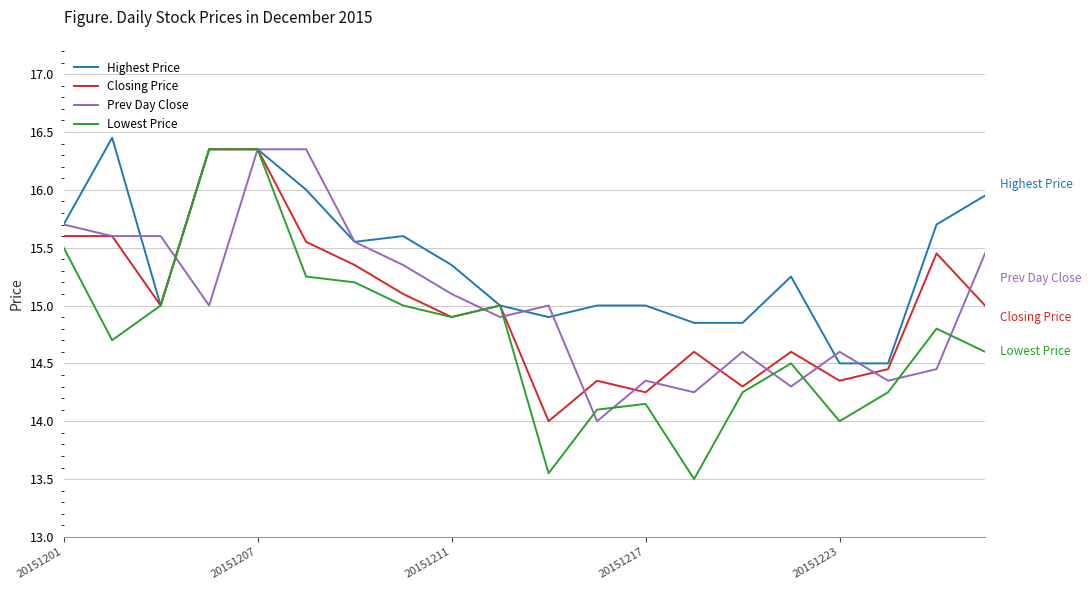

What is the smallest value displayed?

13.5